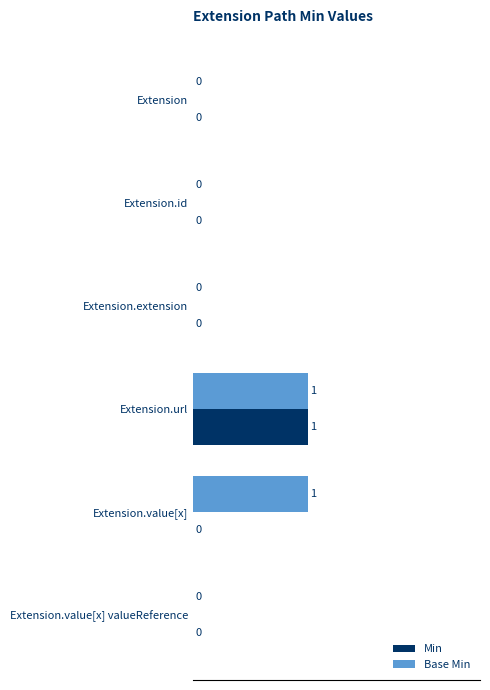

The value of Base Min at Extension.id is 0. True or false?

True